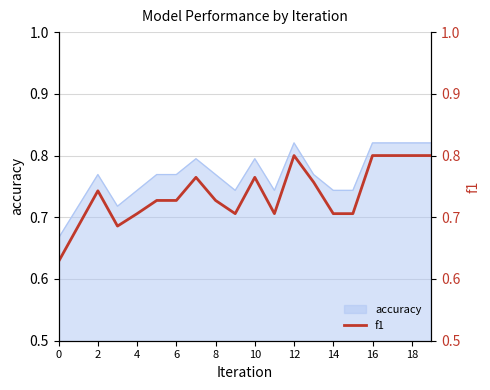

Is it true that accuracy equals 0.4 at 14?

False